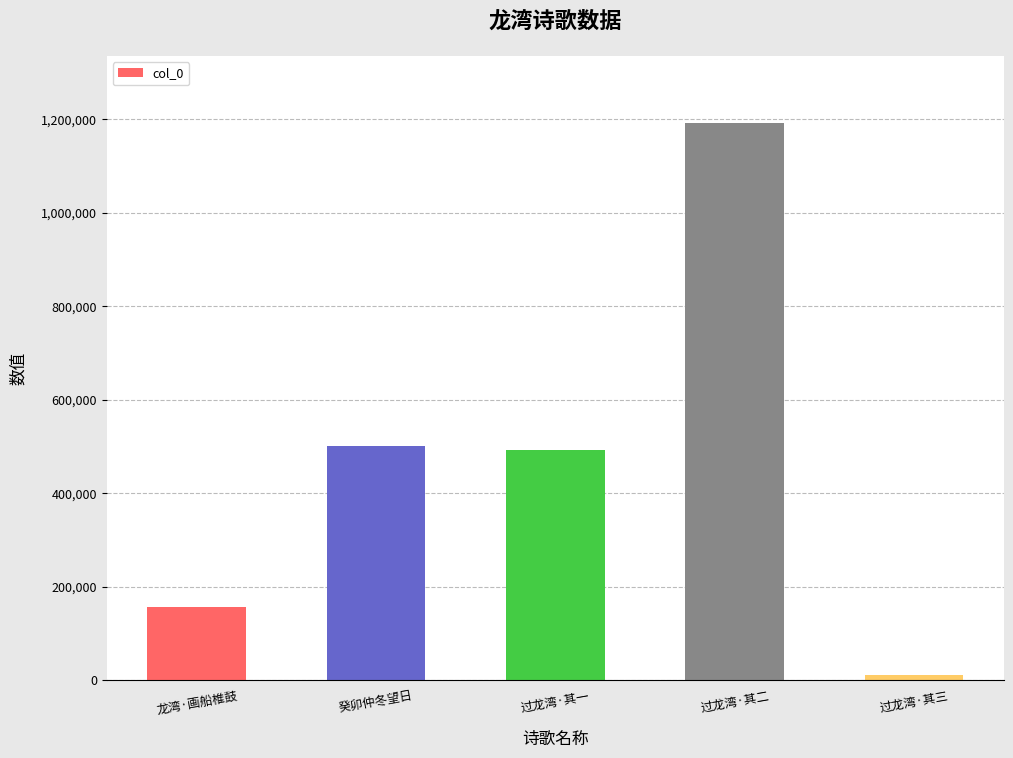

Read the value at 龙湾·画船椎鼓.

157075